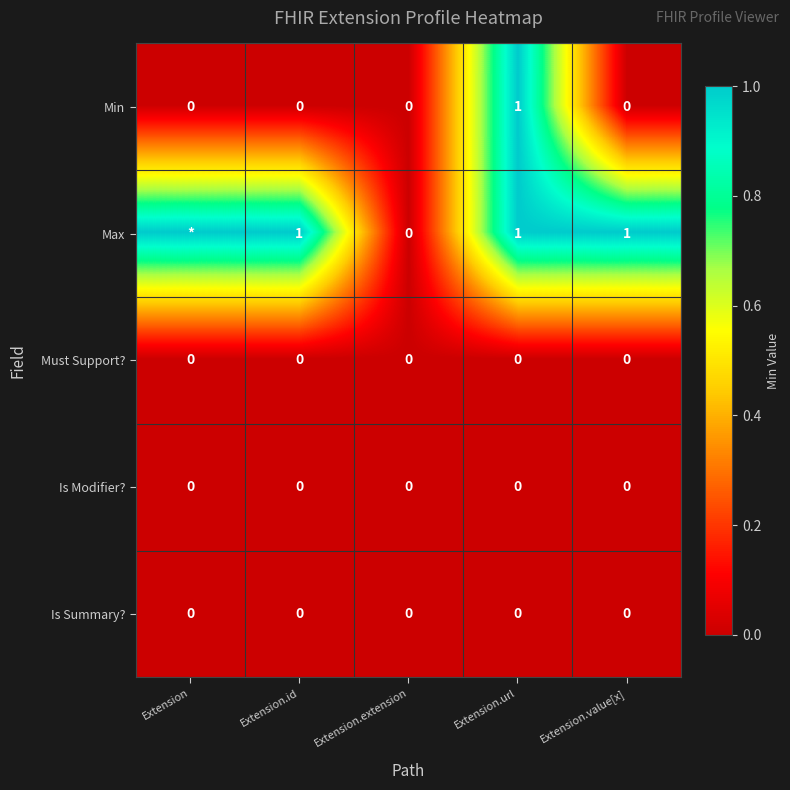

At which category is the sum across all series the highest?

Extension.url